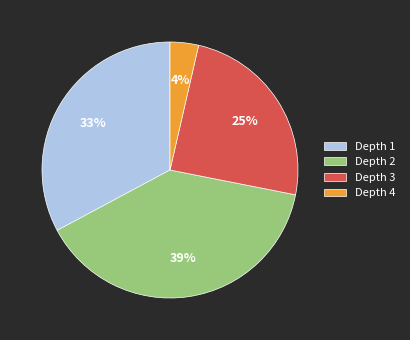

How many slices are in this pie chart?

4